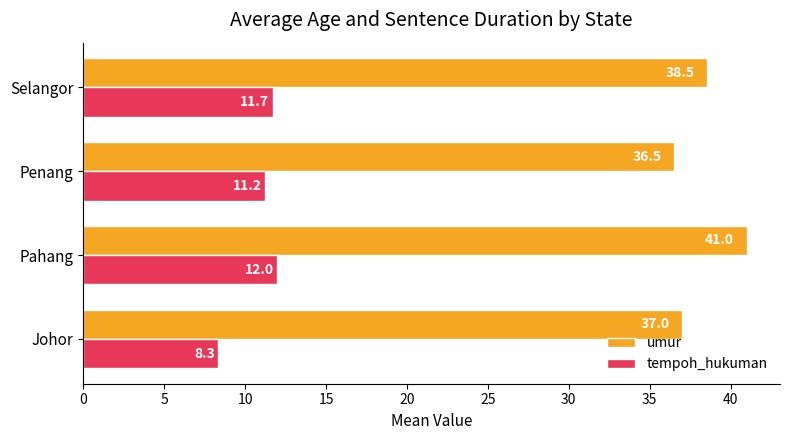

Which series has the widest spread of values?

umur